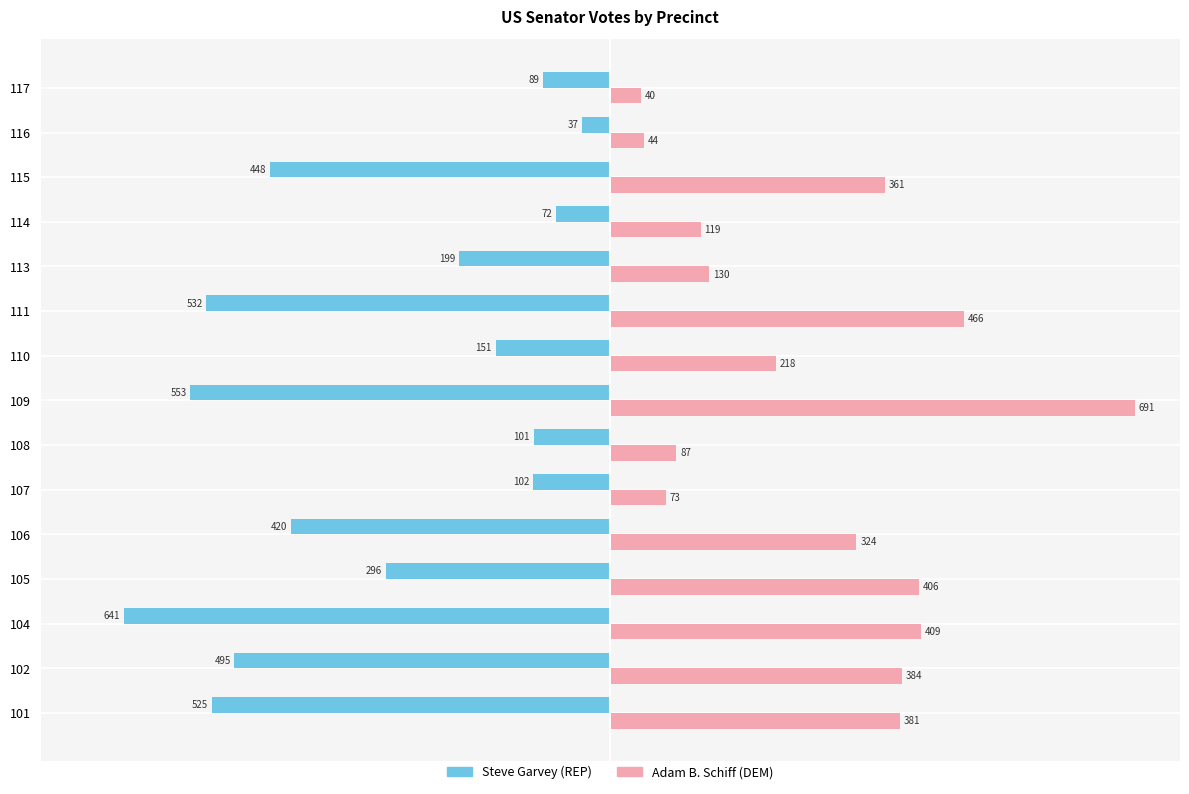

Which series has the widest spread of values?

Adam B. Schiff (DEM)